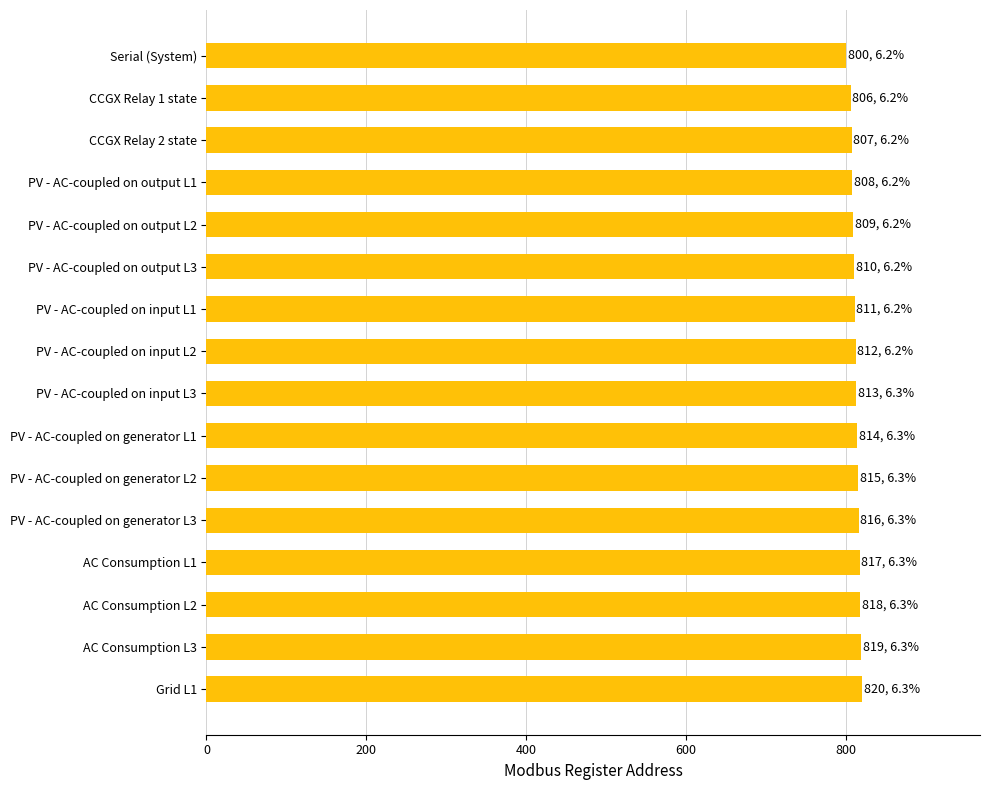

What is the ratio of the value at PV - AC-coupled on output L2 to the value at Serial (System)?

1.0